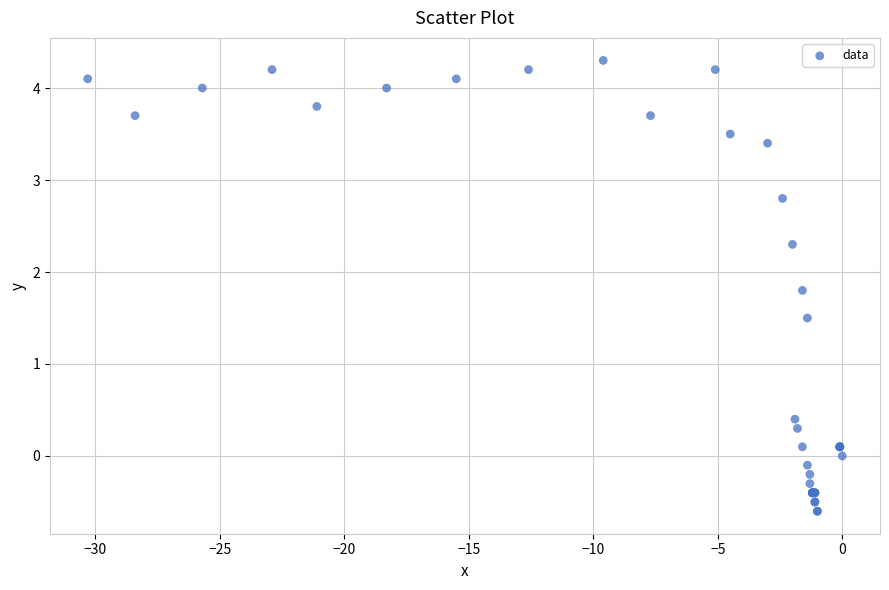

What Y value in the scatter plot is closest to 1?

1.5